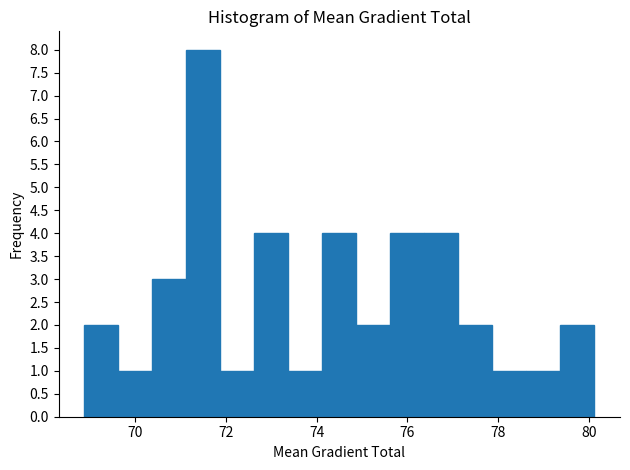

Read against the x-axis, roughly where is the centre of the tallest bar?

71.6